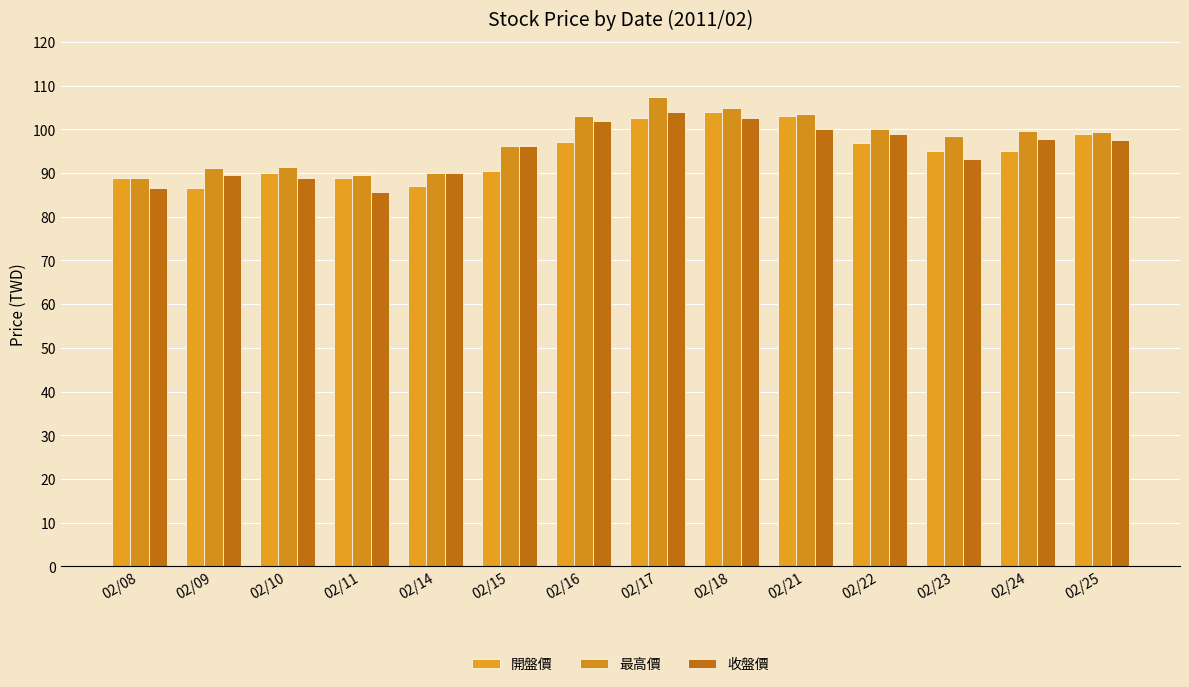

Does the chart contain stacked bars?

No